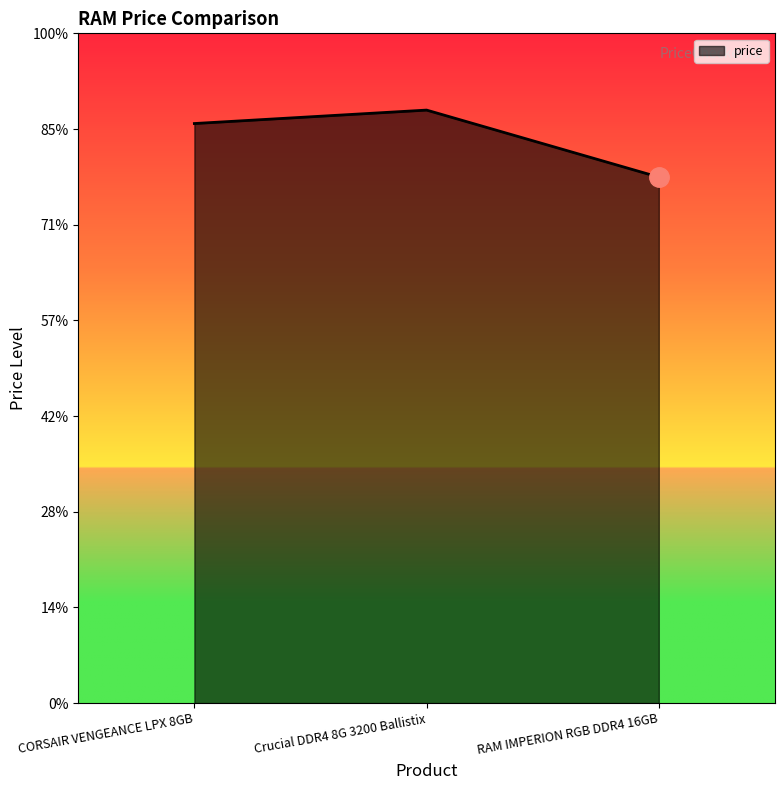

Count the values in the range 589000 to 664050.

3